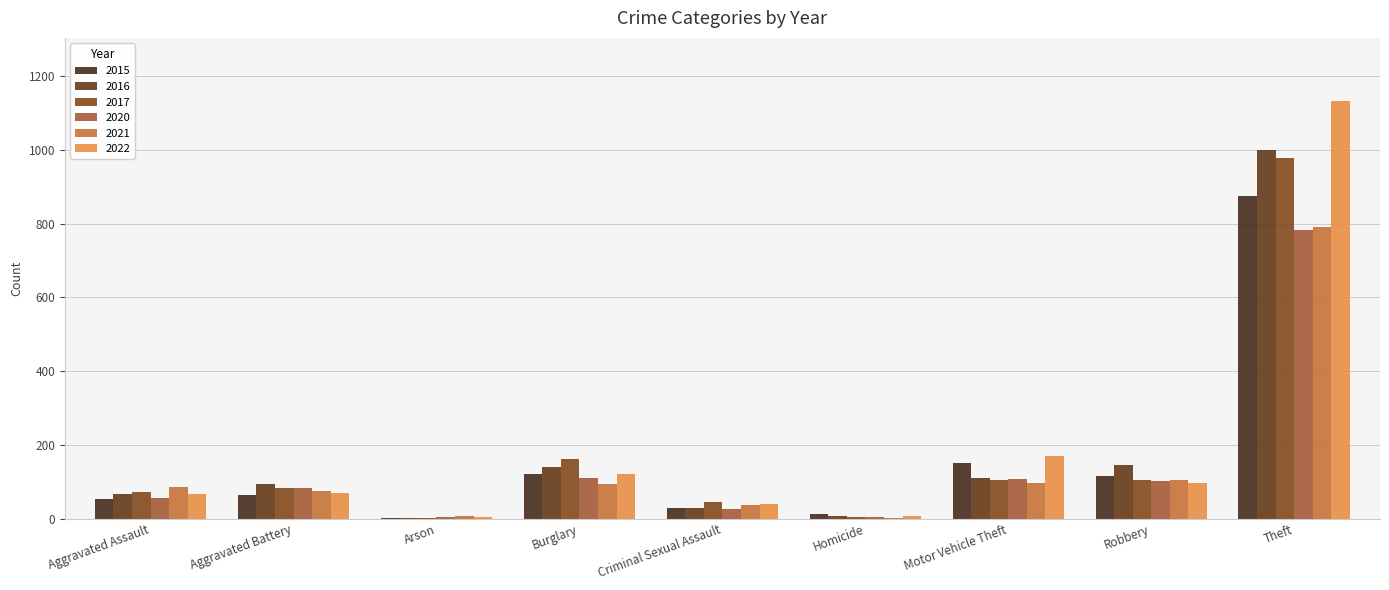

What is the label of the 9th bar from the left?

Theft